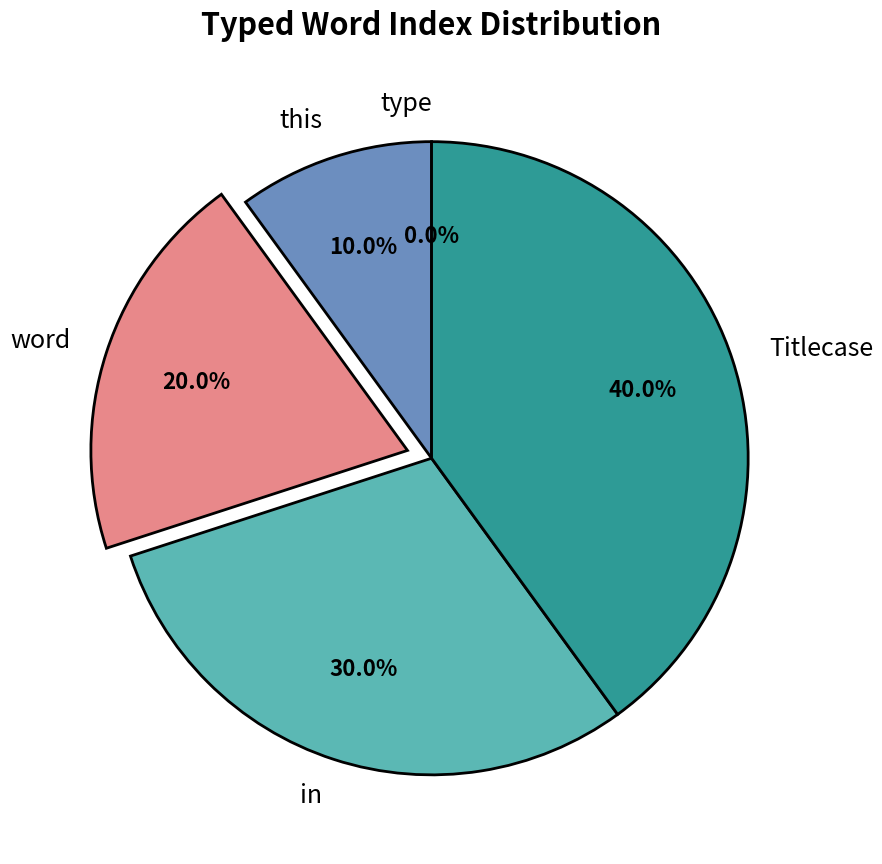

What percentage is the word slice, to the nearest percent?

20%